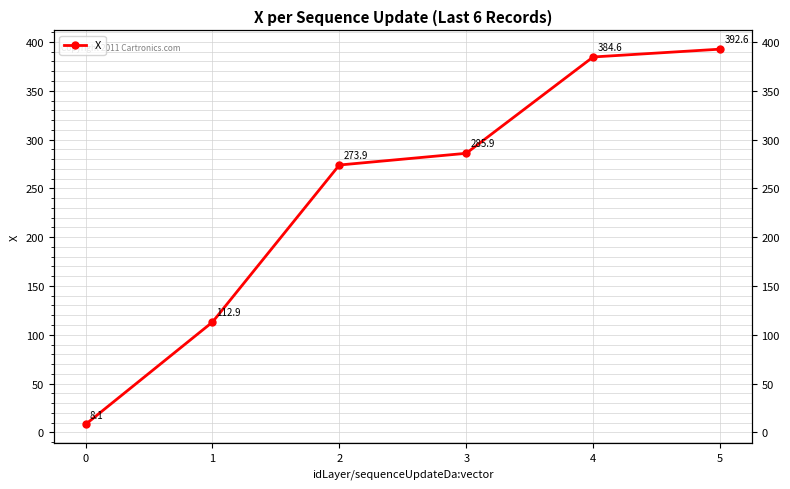

Does the chart display data point markers on the line(s)?

Yes